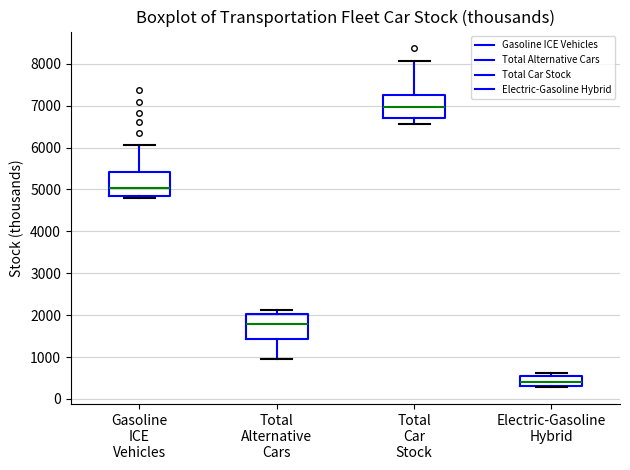

Reading left to right, read every box against the y-axis: the position of its median line, the range the box covers, and the ends of its whiskers. The values are not printed on the chart, so give them approximately, as read against the axis.

Gasoline ICE Vehicles: median 5000, box 4800 to 5400, whiskers 4800 (just below the box's lower edge) to 6100
Total Alternative Cars: median 1800, box 1400 to 2000, whiskers 1000 to 2100
Total Car Stock: median 7000, box 6700 to 7300, whiskers 6600 to 8100
Electric-Gasoline Hybrid: median 400, box 300 to 500, whiskers 300 (just below the box's lower edge) to 600